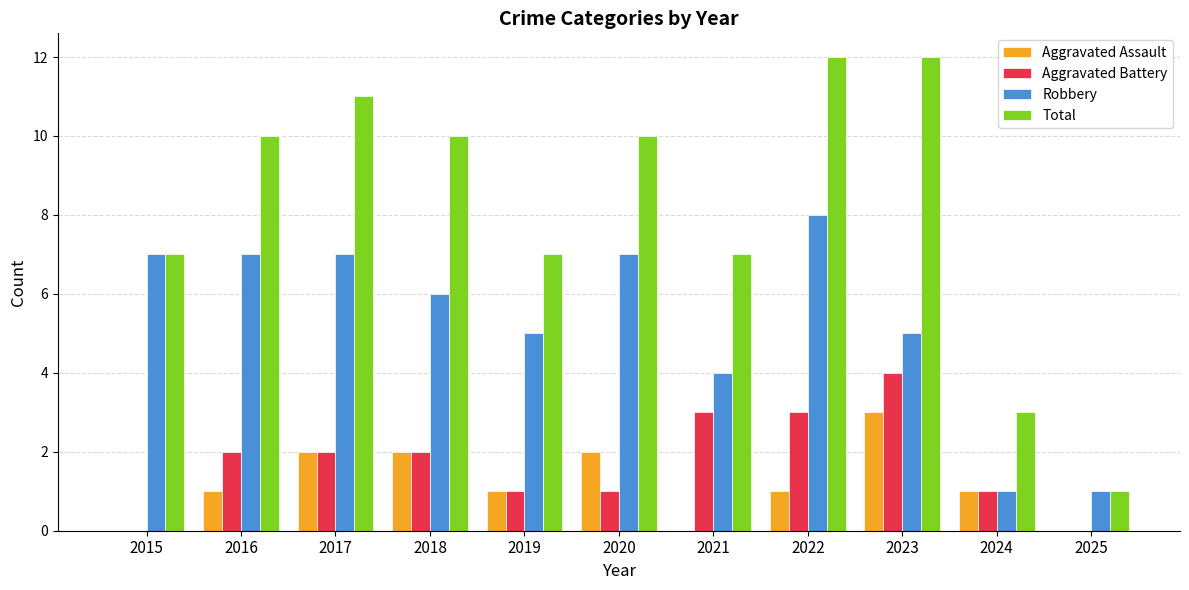

What is the maximum value for Aggravated Battery?

4